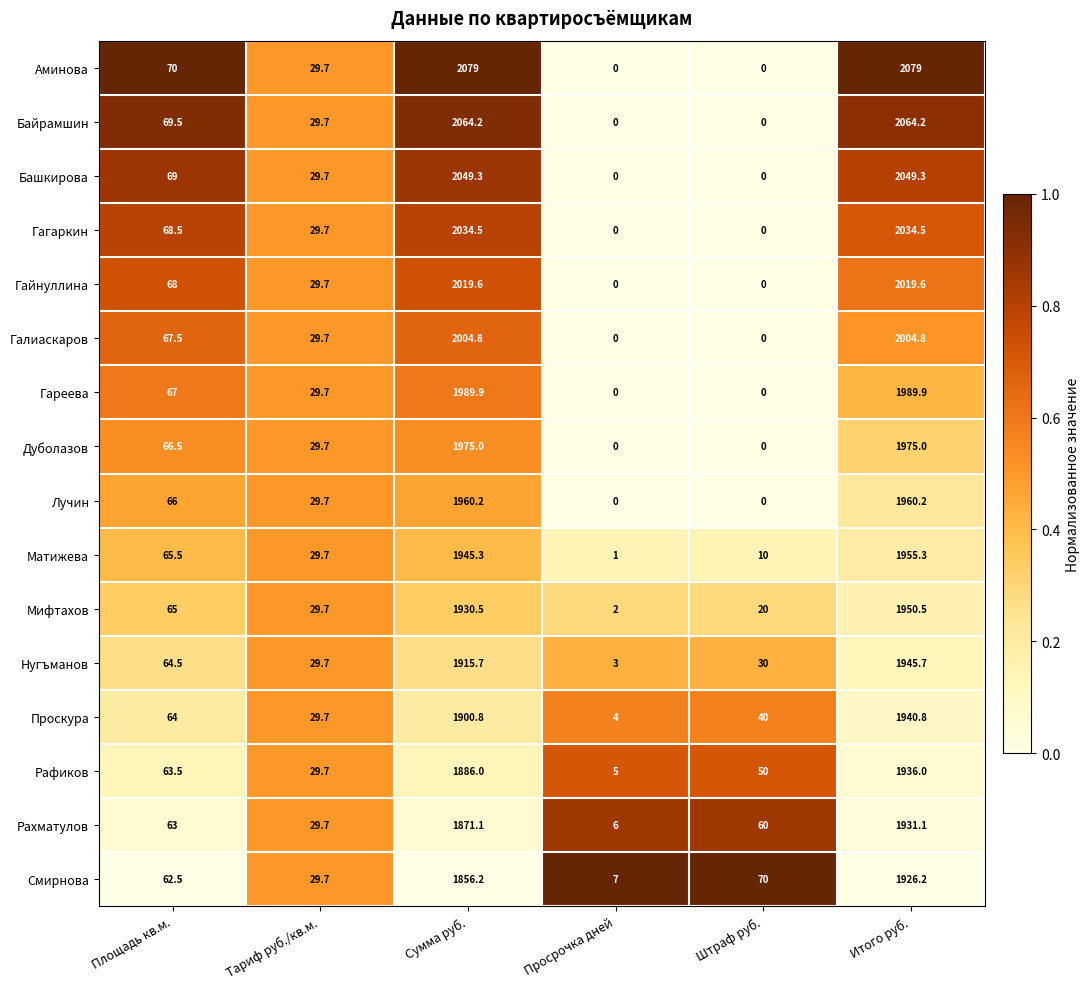

Is it true that Нугъманов equals 681.5 at Итого руб.?

False